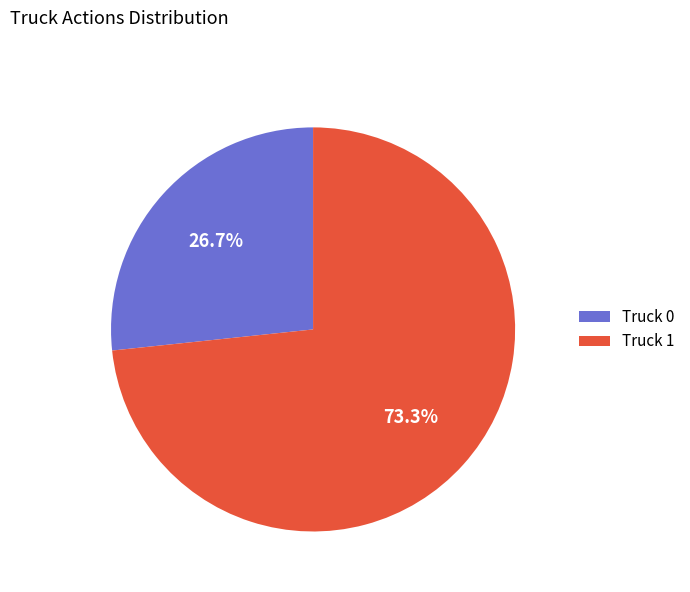

Which slice is the largest?

Truck 1